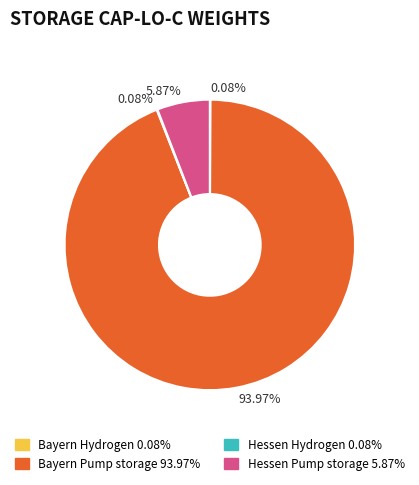

Does any single category account for the majority?

Yes